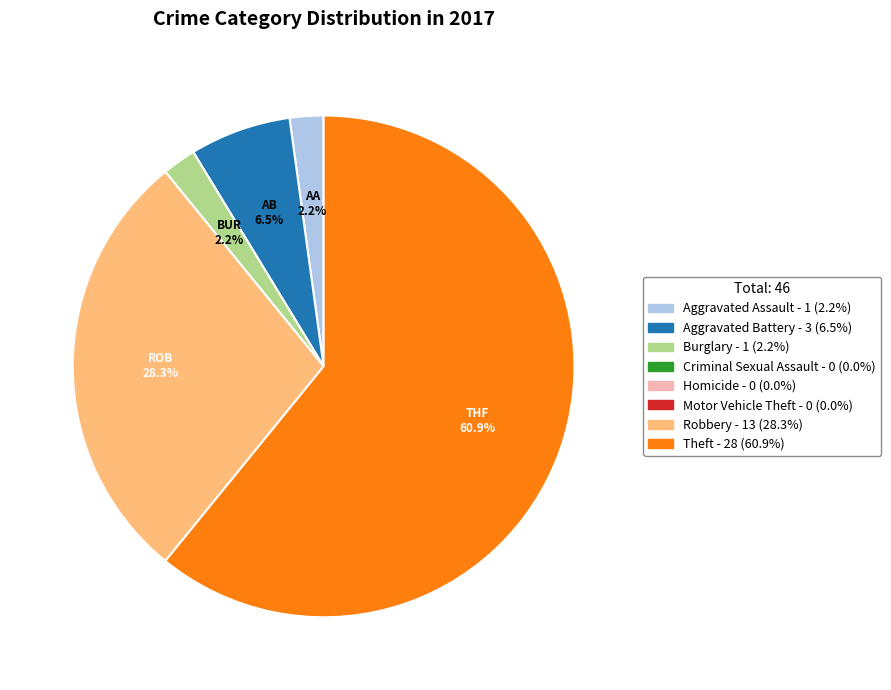

Is there a majority slice in this chart?

Yes